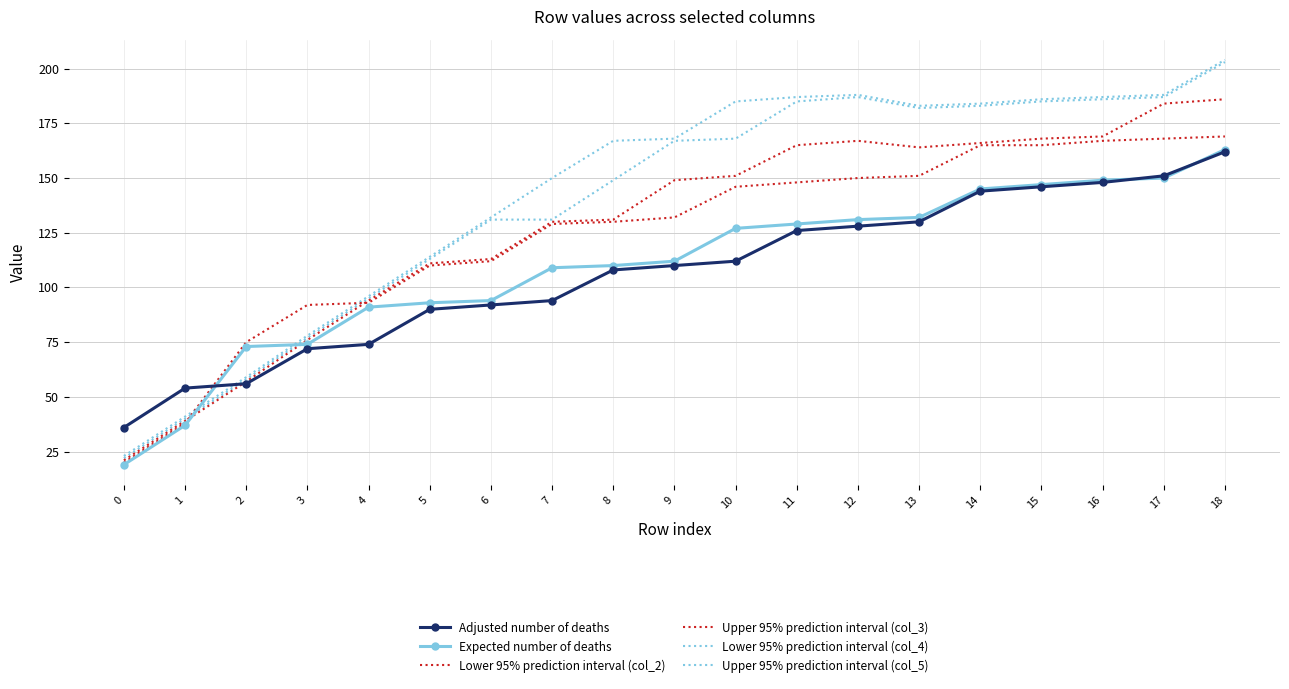

Reading right to left, list all the values displayed in this chart.

Adjusted number of deaths: 18=162	17=151	16=148	15=146	14=144	13=130	12=128	11=126	10=112	9=110	8=108	7=94	6=92	5=90	4=74	3=72	2=56	1=54	0=36
Expected number of deaths: 18=163	17=150	16=149	15=147	14=145	13=132	12=131	11=129	10=127	9=112	8=110	7=109	6=94	5=93	4=91	3=74	2=73	1=37	0=19
Lower 95% prediction interval (col_2): 18=169	17=168	16=167	15=165	14=165	13=151	12=150	11=148	10=146	9=132	8=130	7=129	6=112	5=110	4=93	3=92	2=75	1=38	0=20
Upper 95% prediction interval (col_3): 18=186	17=184	16=169	15=168	14=166	13=164	12=167	11=165	10=151	9=149	8=131	7=130	6=113	5=111	4=94	3=76	2=57	1=39	0=21
Lower 95% prediction interval (col_4): 18=203	17=187	16=186	15=185	14=183	13=182	12=187	11=185	10=168	9=167	8=149	7=131	6=131	5=113	4=95	3=77	2=58	1=40	0=22
Upper 95% prediction interval (col_5): 18=204	17=188	16=187	15=186	14=184	13=183	12=188	11=187	10=185	9=168	8=167	7=150	6=132	5=114	4=96	3=78	2=59	1=41	0=23